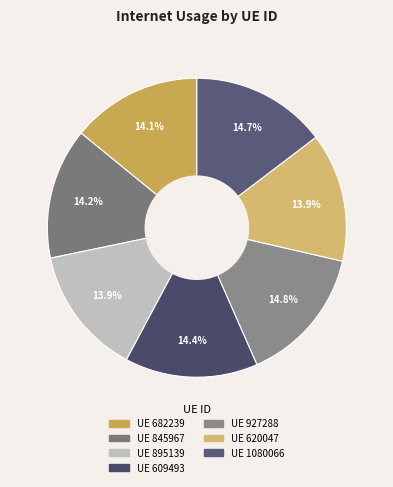

What is the smallest slice in the pie chart?

895139